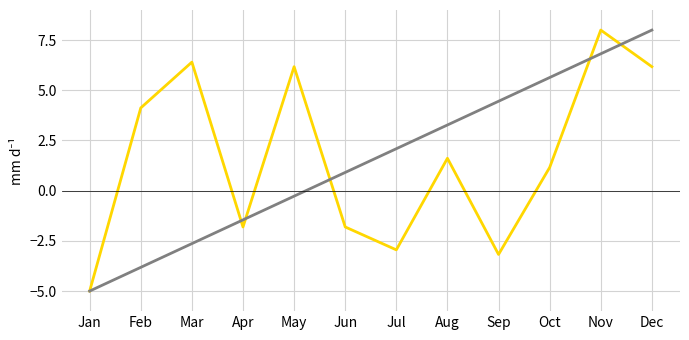

What is the minimum value shown in the chart?

-5.0